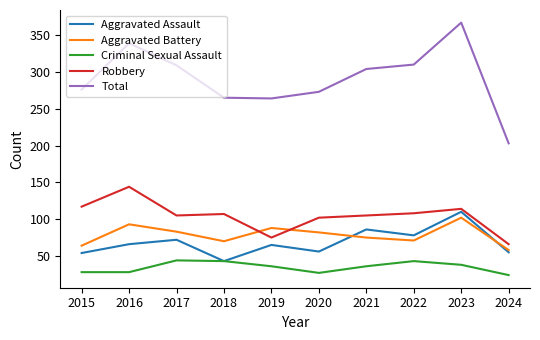

How many lines are shown in the chart?

5